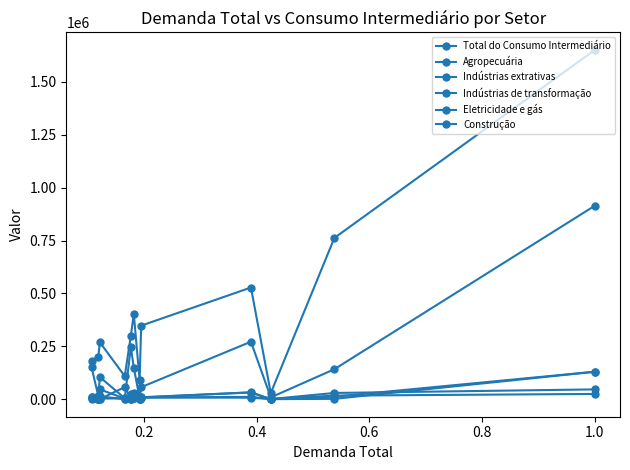

How many lines are shown in the chart?

6